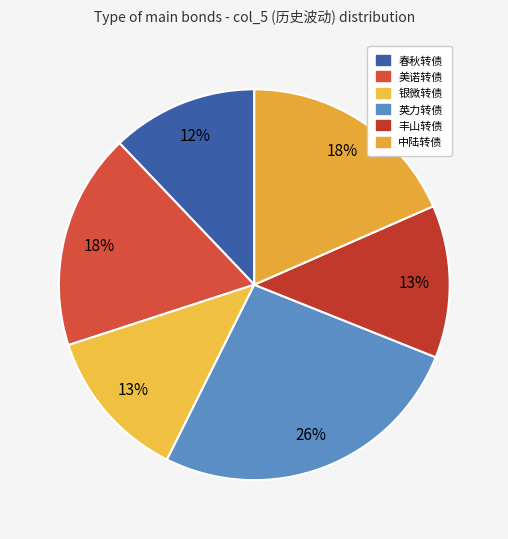

True or false: 美诺转债 accounts for 18% of the total.

True